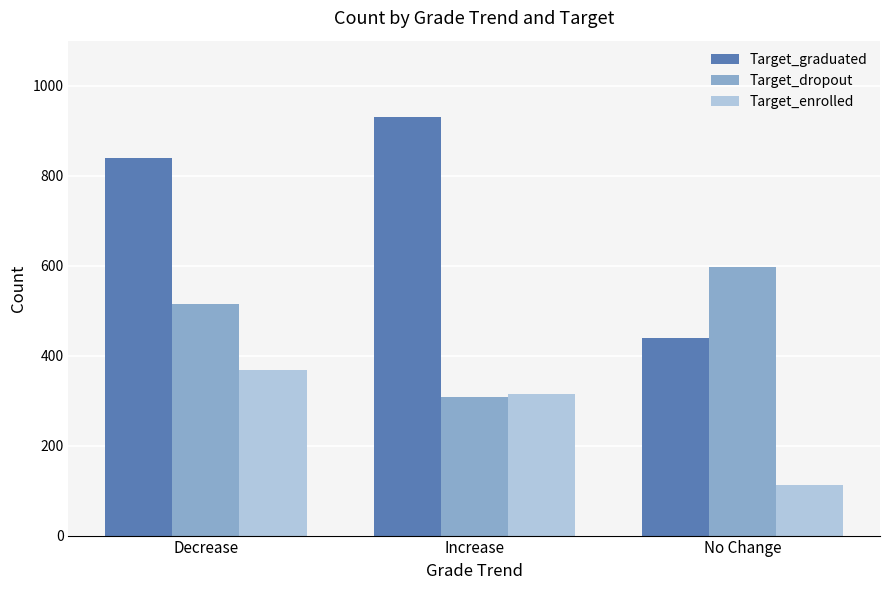

Is it true that Target_graduated equals 216 at Increase?

False